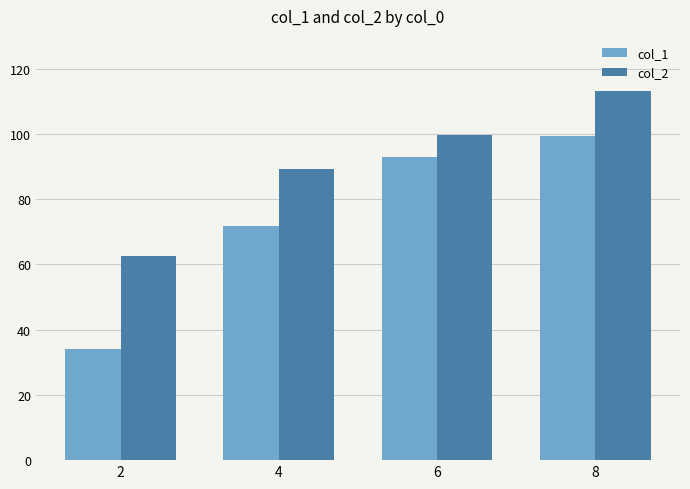

Are the bars horizontal?

No